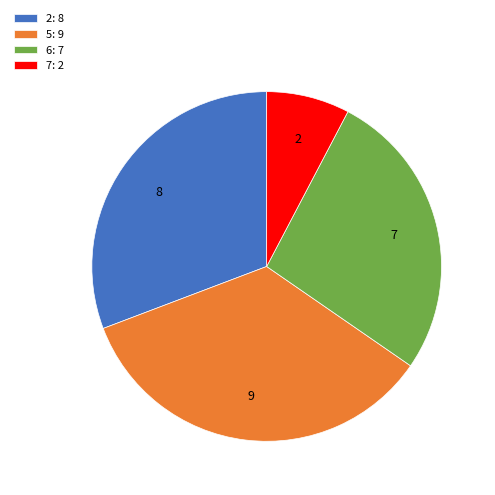

Is there any slice that represents more than half of the pie?

No